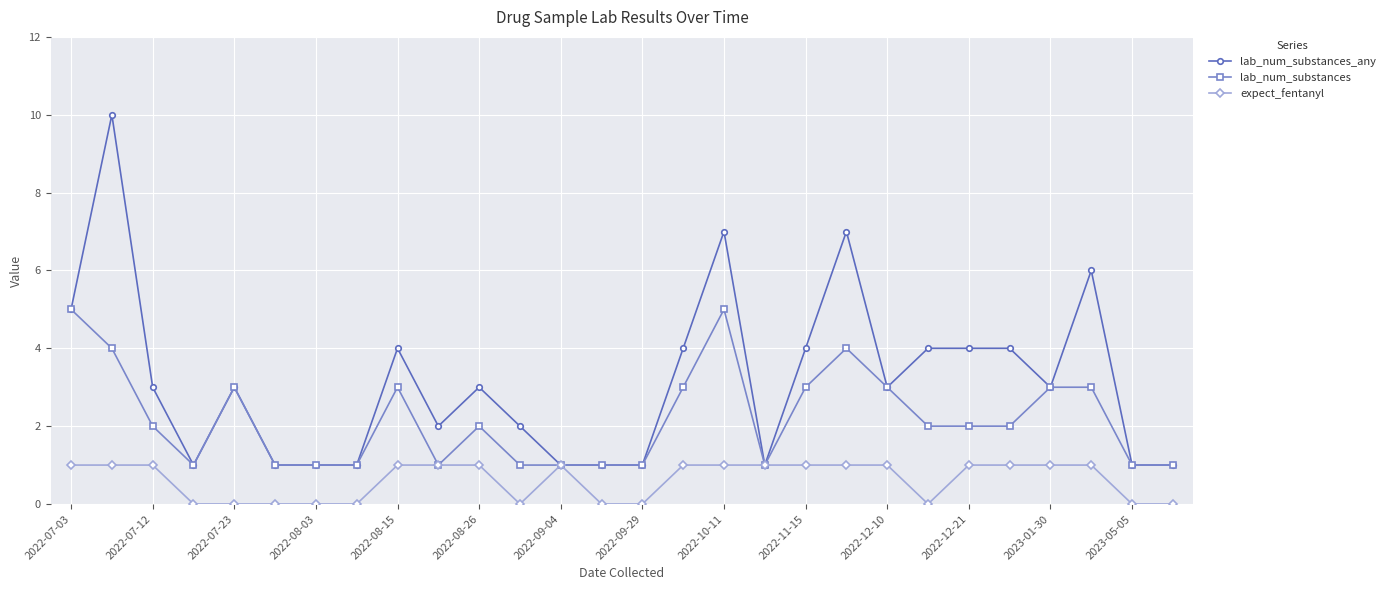

What is the value of the lab_num_substances_any point at the 20th from the left?

7